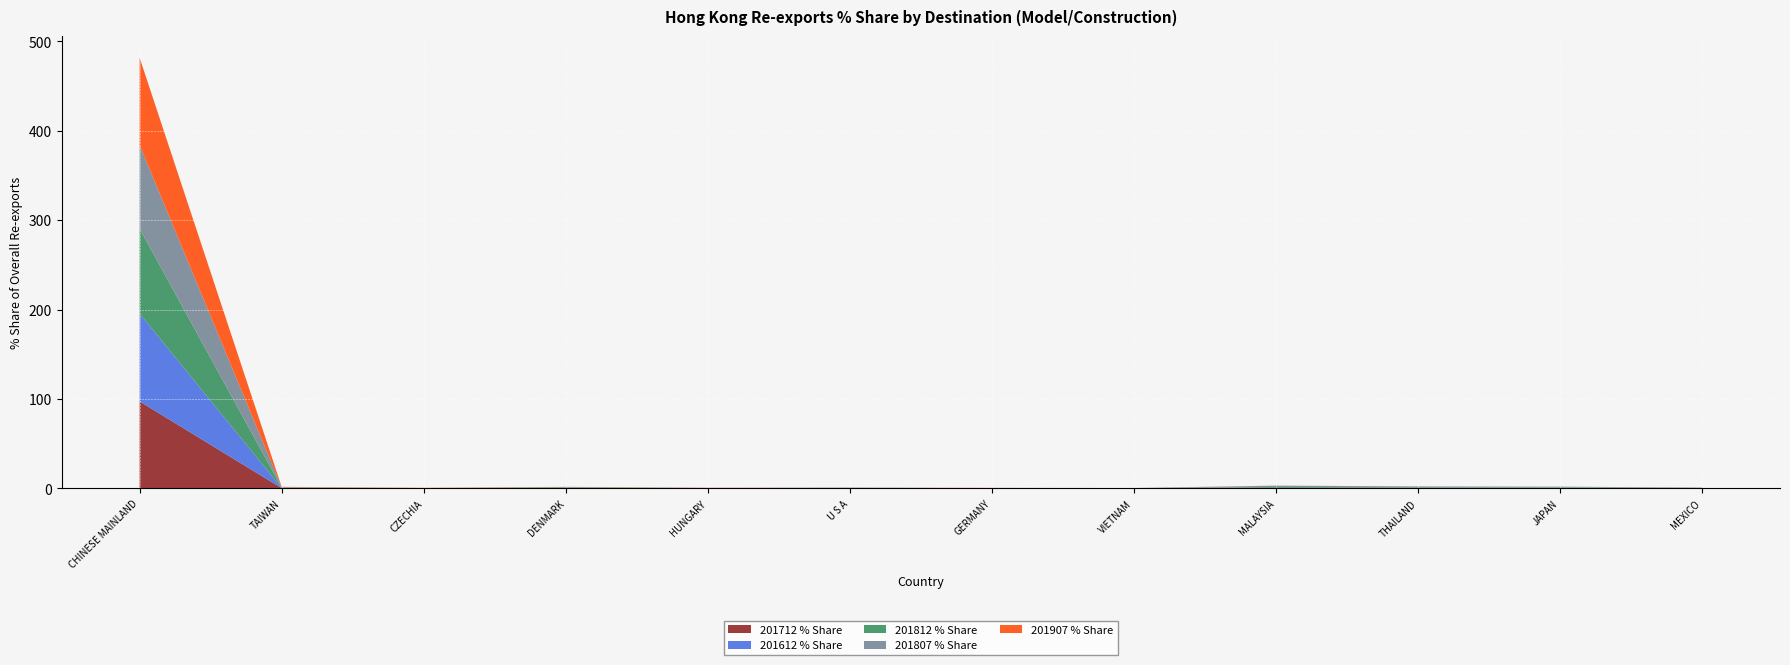

Reading right to left, list all the values displayed in this chart.

201712 % Share: 0.1	0.3	0.5	0.5	0.1	0.1	0.2	0.1	0.4	0.1	0.3	97.3
201612 % Share: 0.1	0.4	0.3	0.0	0.0	0.1	0.2	0.1	0.2	0.0	0.2	98.2
201812 % Share: 0.3	0.5	0.5	1.0	0.1	0.1	0.2	0.2	0.5	0.1	0.4	95.0
201807 % Share: 0.5	0.7	0.8	1.6	0.1	0.1	0.1	0.2	0.4	0.1	0.4	93.5
201907 % Share: 0.0	0.1	0.1	0.1	0.1	0.1	0.1	0.2	0.2	0.3	0.5	97.7